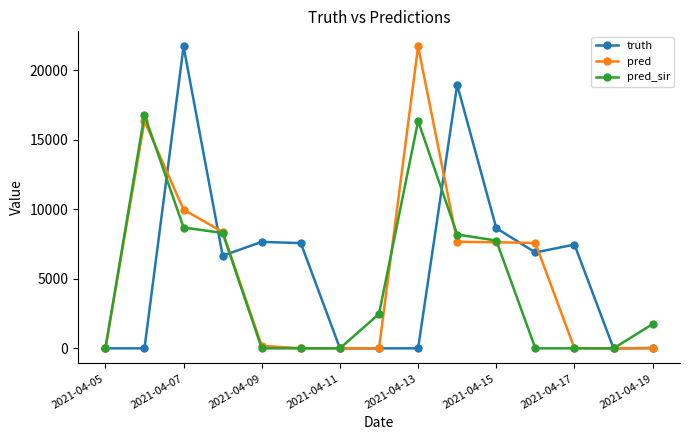

At how many categories does at least one series exceed 738?

12